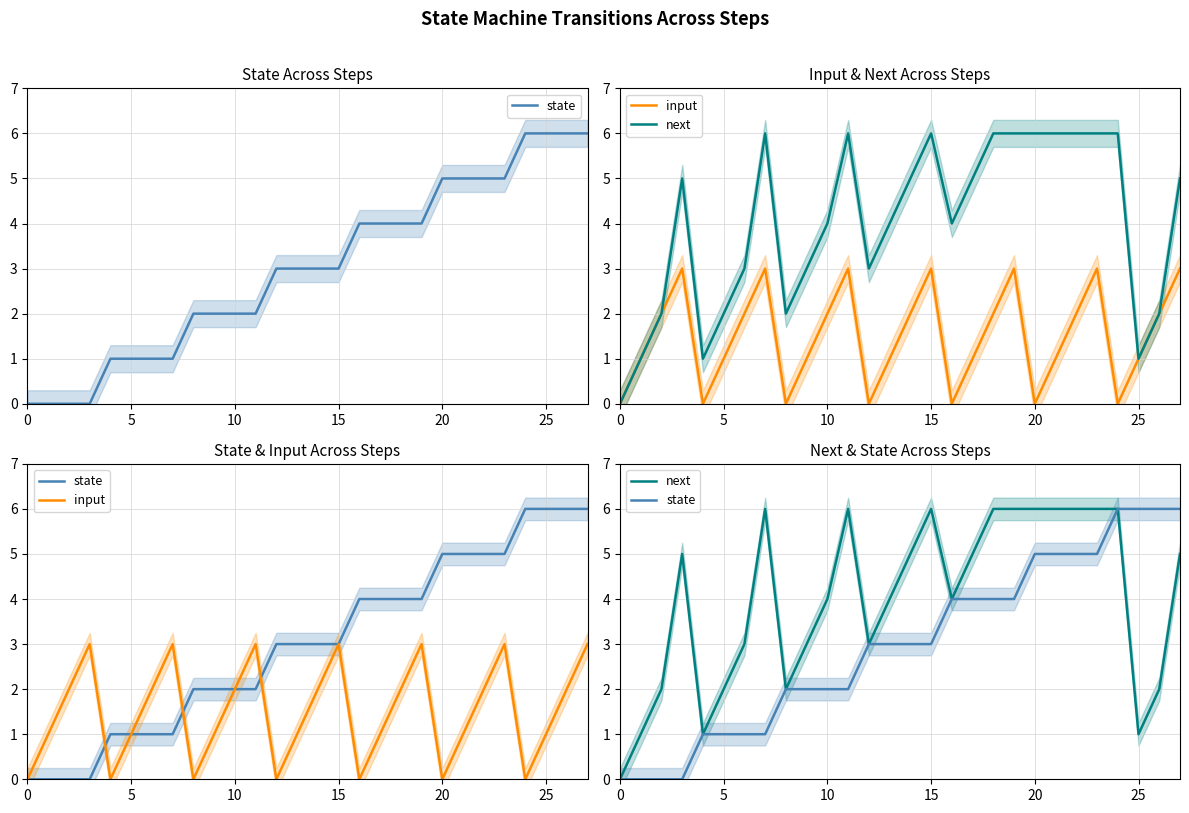

What is the value of the next point at the 5th from the left?

1